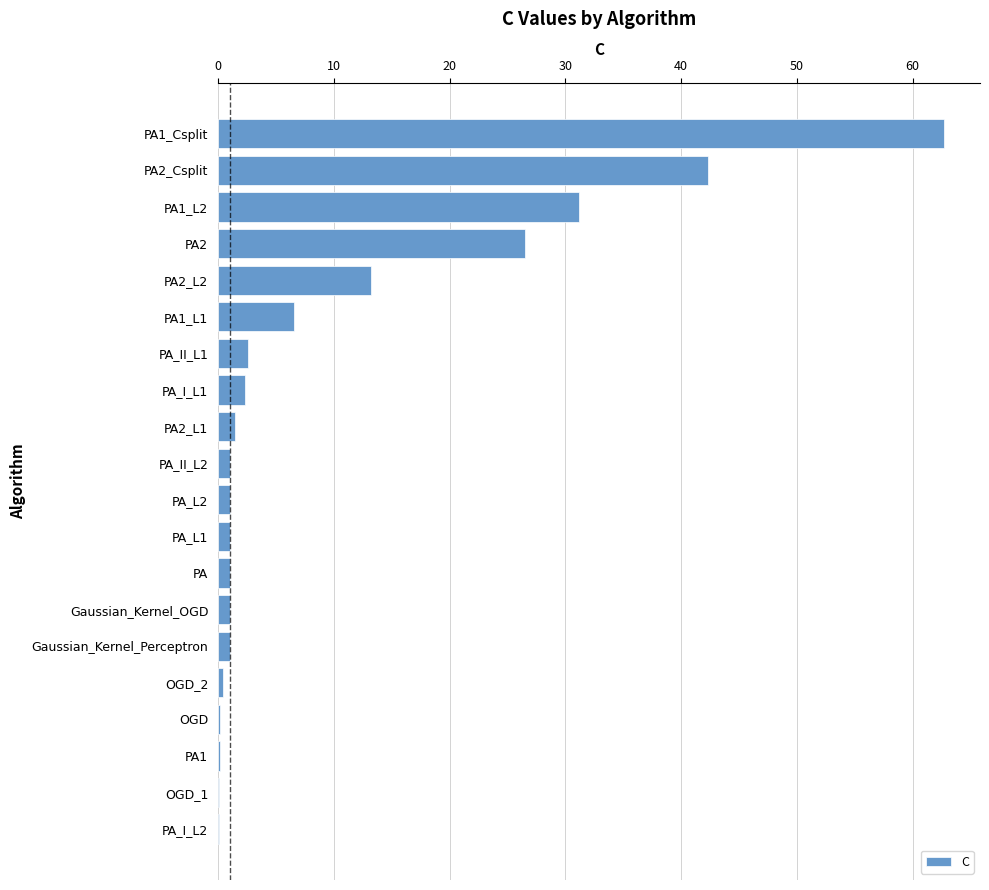

What is the sum of all values?

195.9